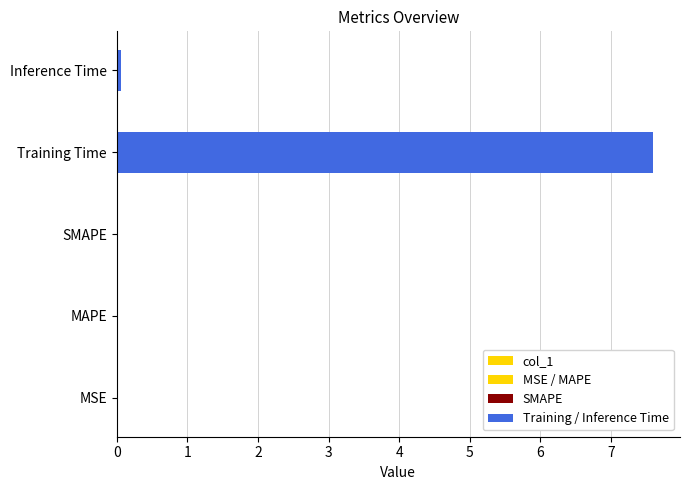

What is the sum of all values?

7.7